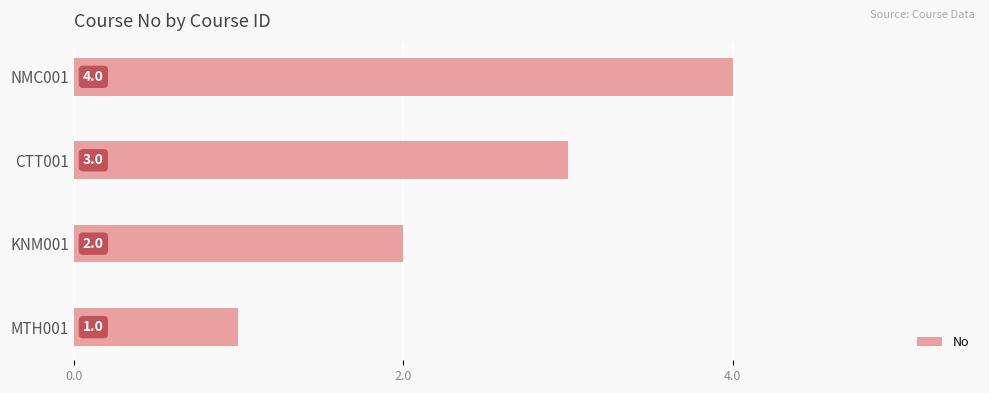

How many data points are less than 3?

2